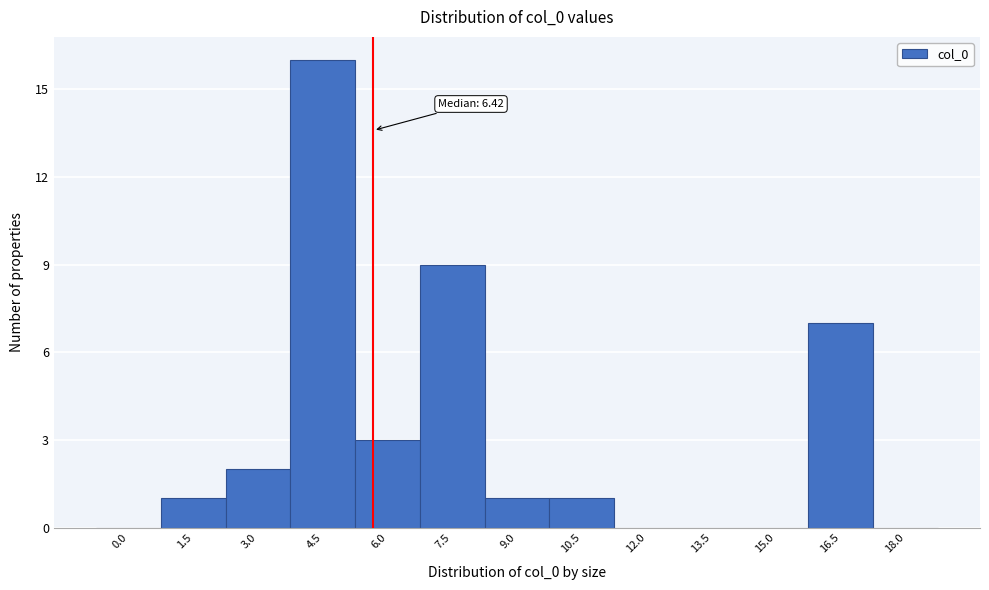

Reading left to right, what are all the values shown in this chart?

0.0=0	1.5=1	3.0=2	4.5=16	6.0=3	7.5=9	9.0=1	10.5=1	12.0=0	13.5=0	15.0=0	16.5=7	18.0=0